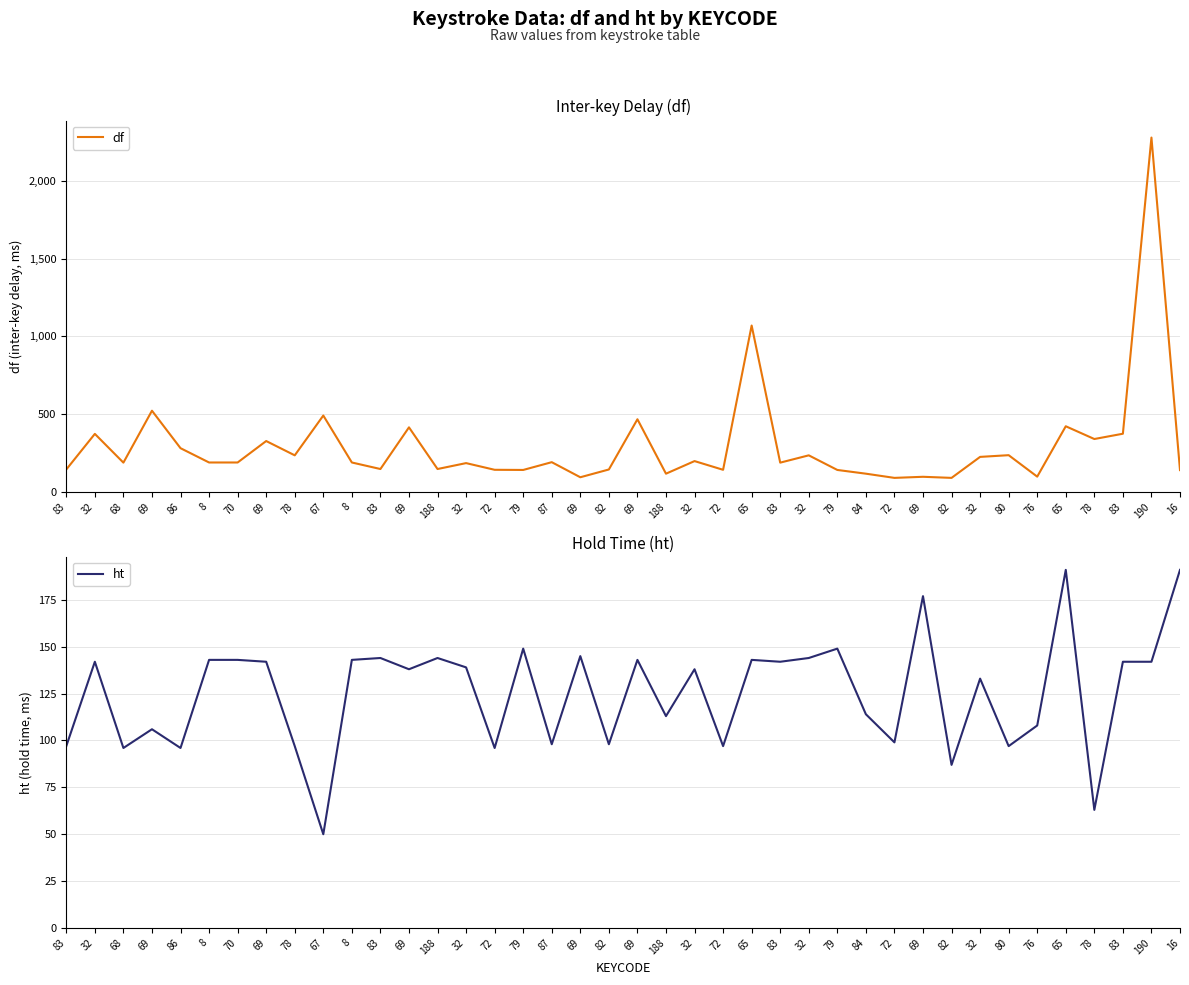

Rank the series at 8 from lowest to highest value.

ht, df